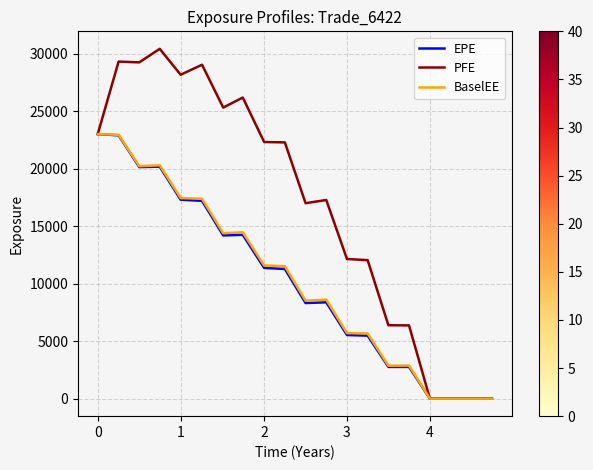

Which series has the largest total across all categories?

PFE